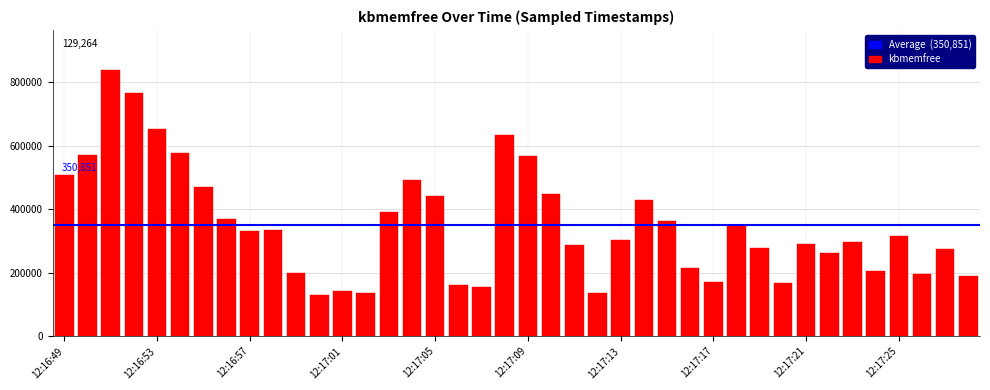

What is the smallest value displayed?

129264